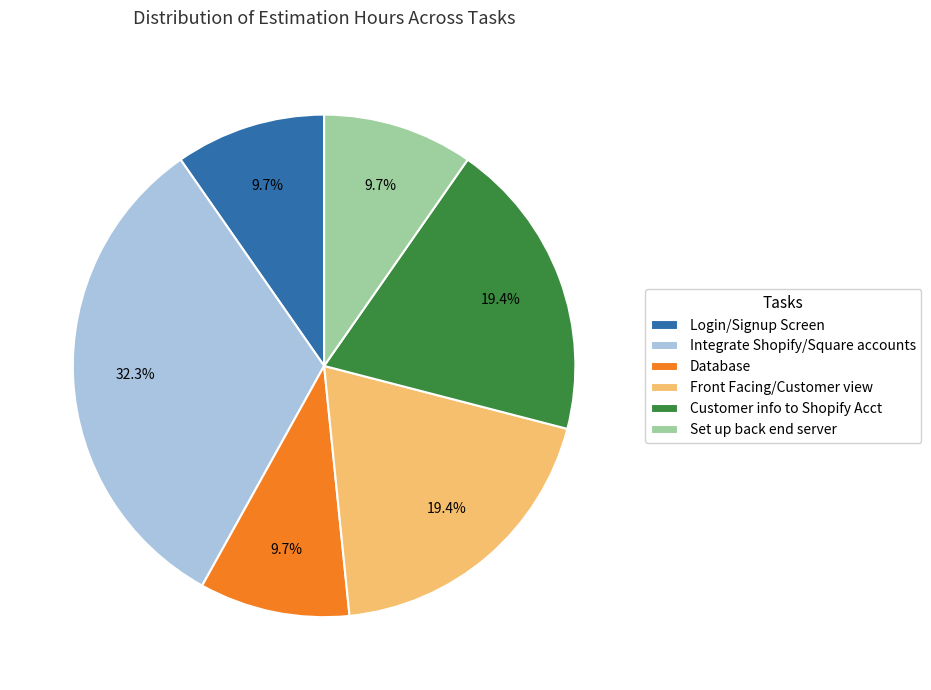

Approximately how many times larger is the value at Customer info to Shopify Acct compared to Set up back end server?

2.0